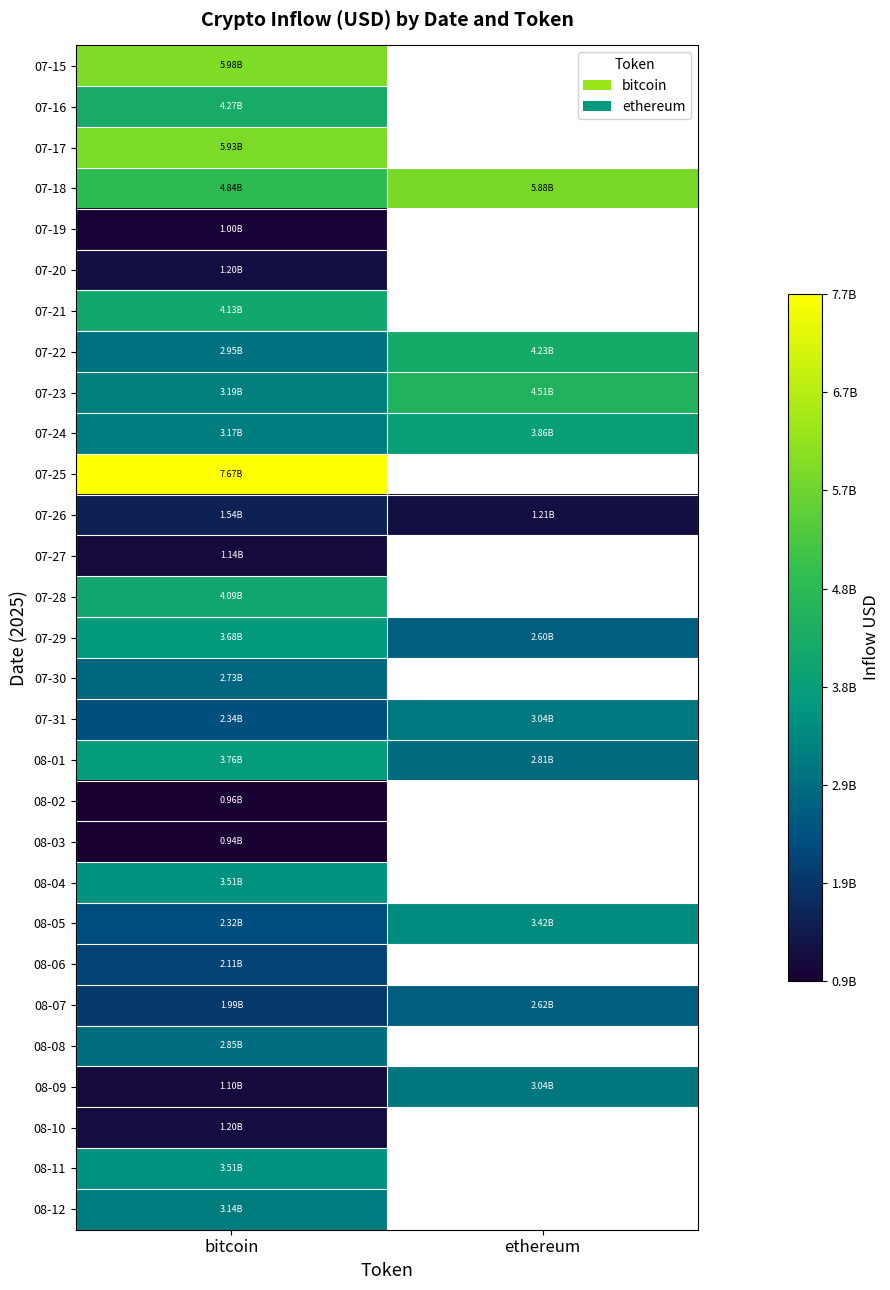

At which category does the chart reach its peak across all series?

bitcoin